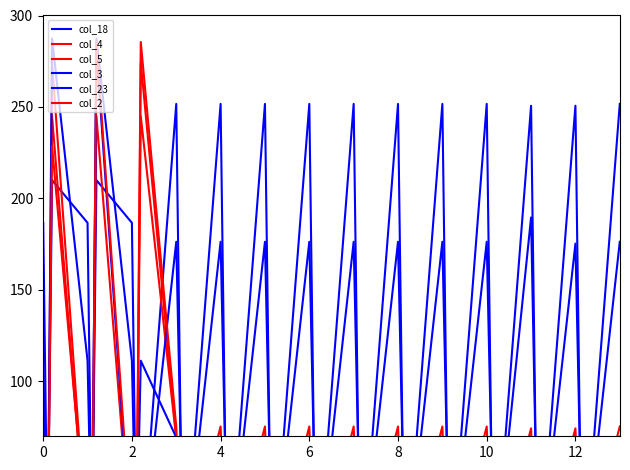

How many interior local valleys does the col_2 series have?

13